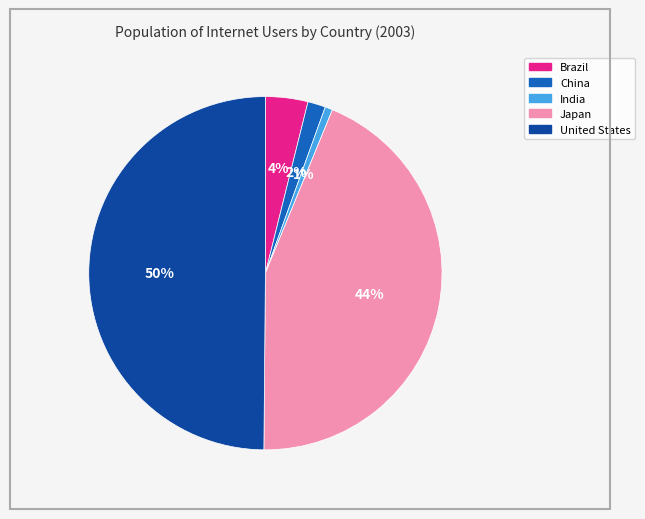

Is the sum of Japan and Brazil greater than half?

No